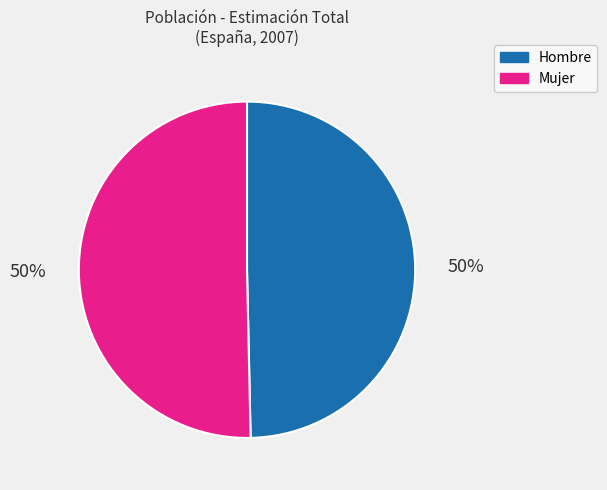

Approximately how many times larger is the value at Hombre compared to Mujer?

1.0